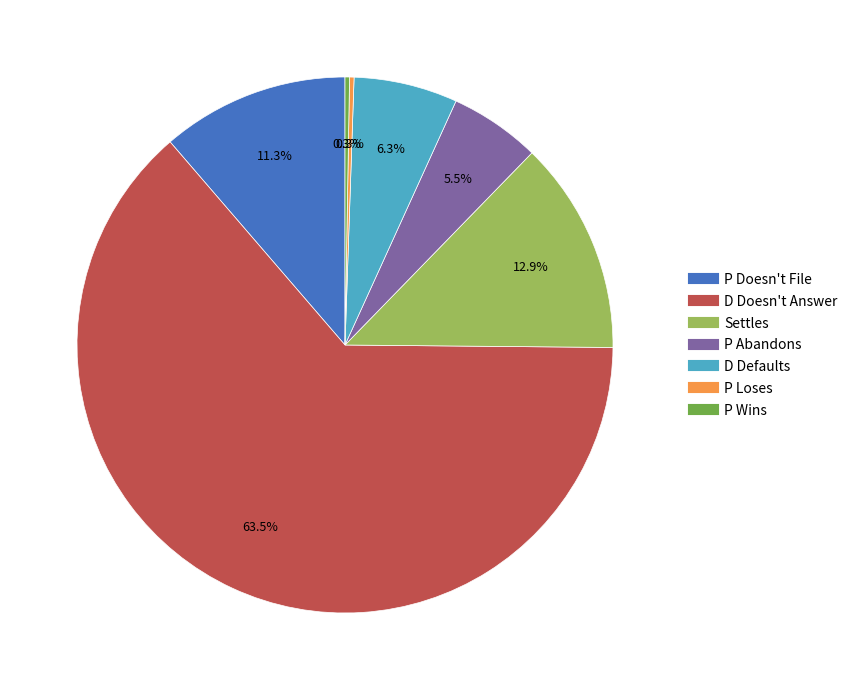

Which slice is the largest?

D Doesn't Answer